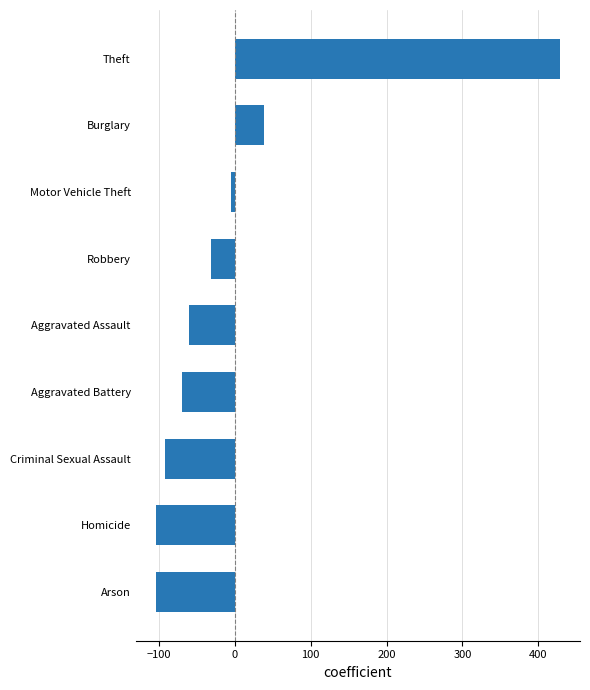

Where is the data nearest to the value 162?

Burglary